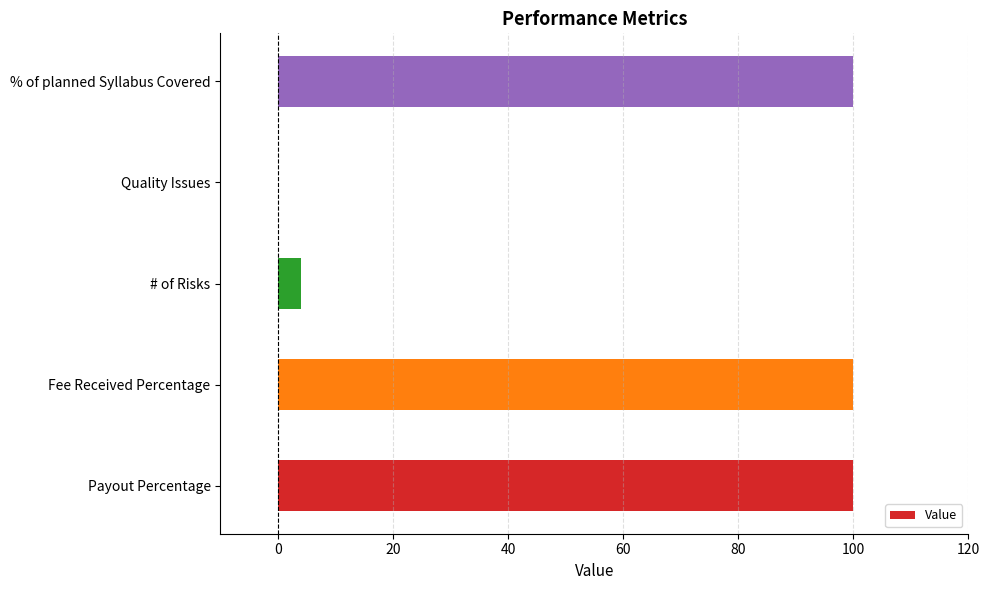

Are the bars horizontal?

Yes